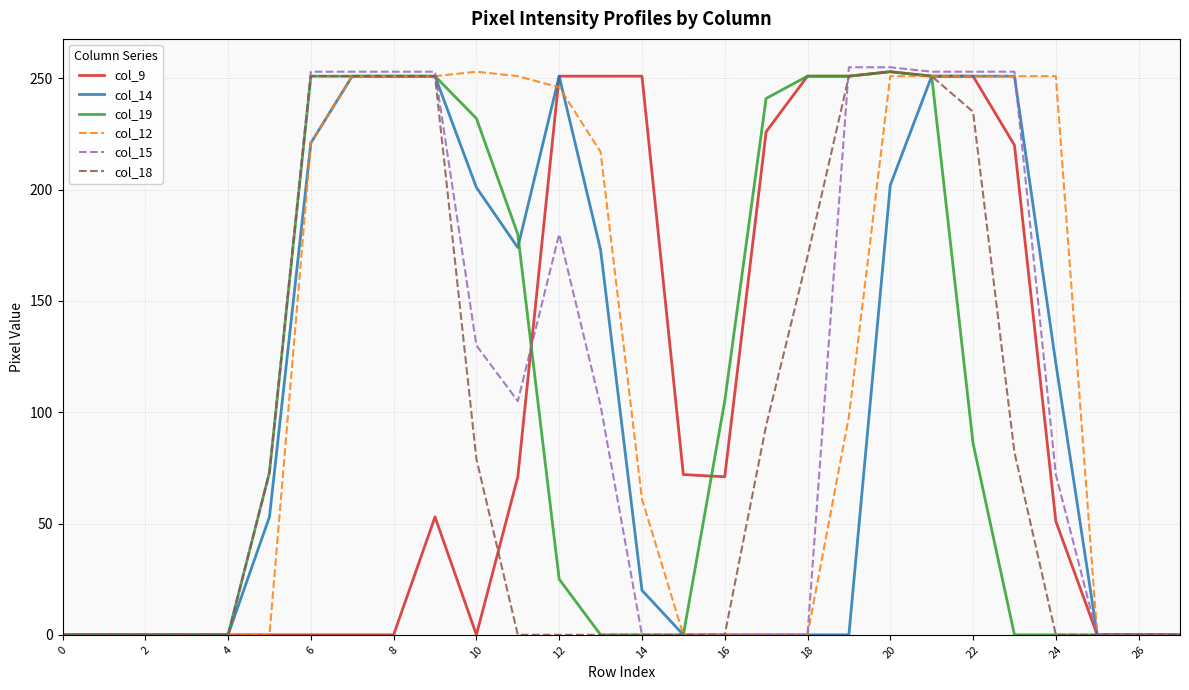

What is the maximum value for col_12?

253